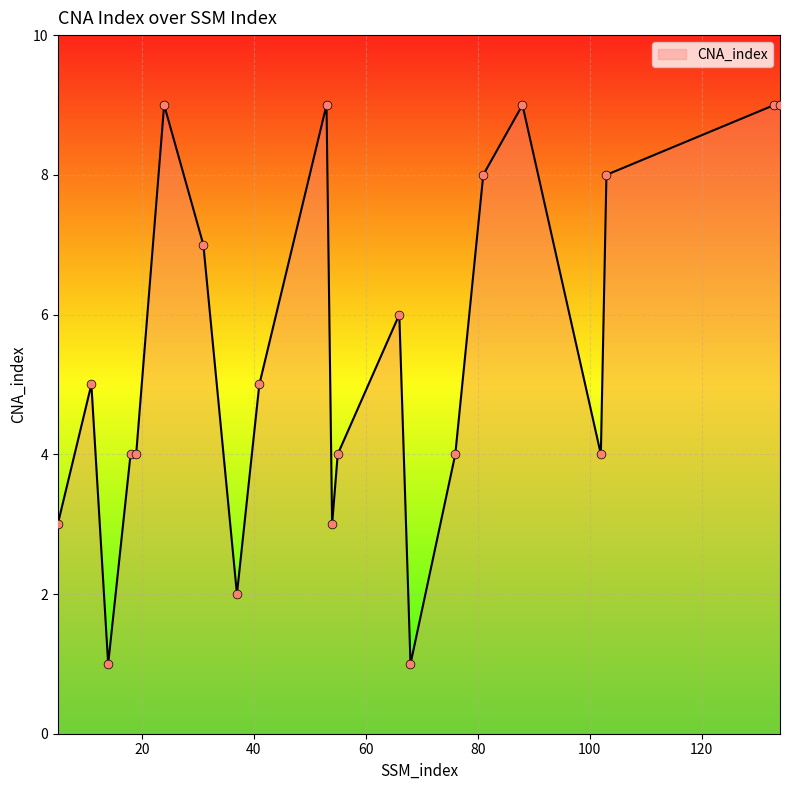

What is the maximum value shown in the chart?

9